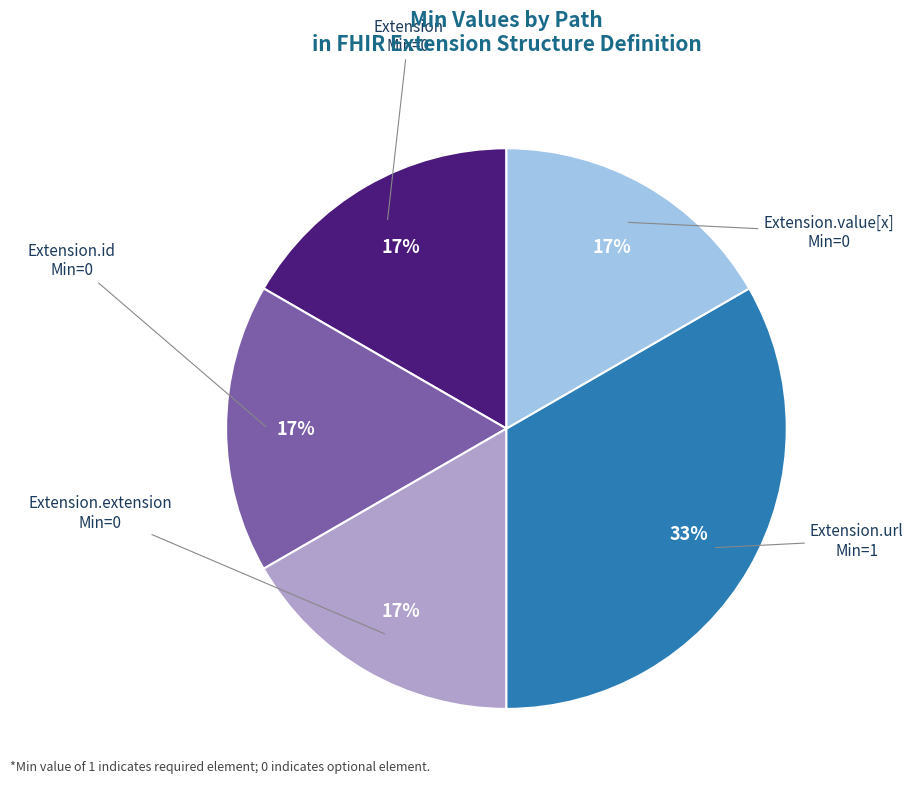

The Extension slice represents 17% of the pie. True or false?

True